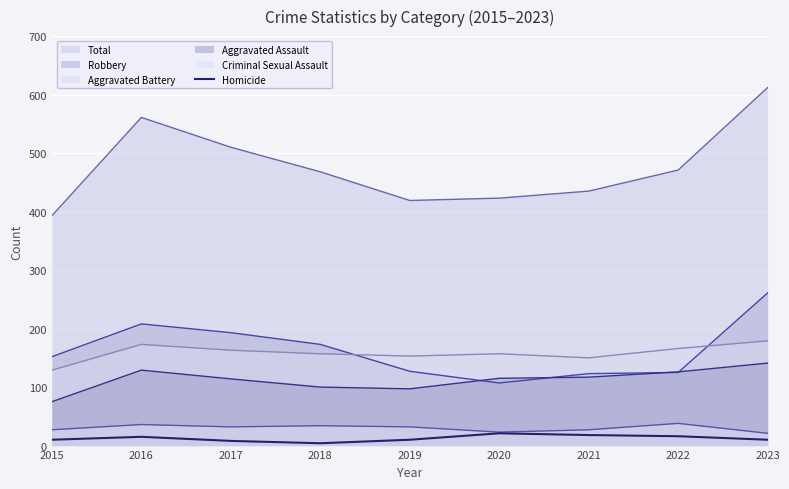

What is the spread (max minus min) of values at 2020?

402